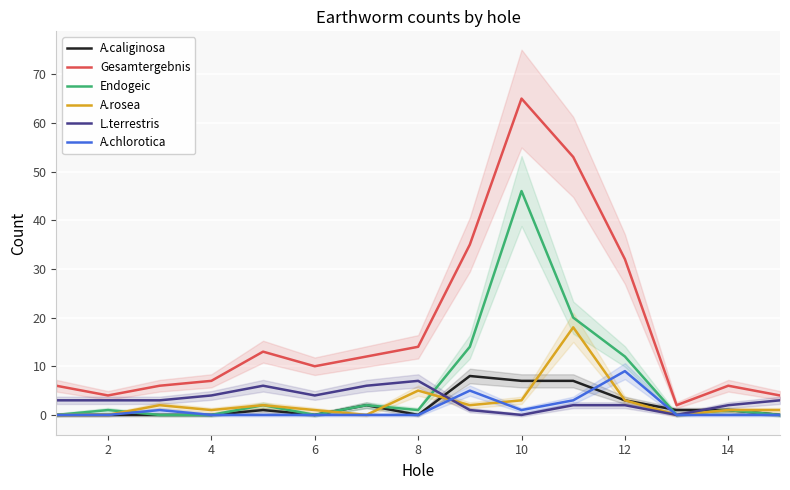

Is it true that A.rosea equals 1 at 4?

True